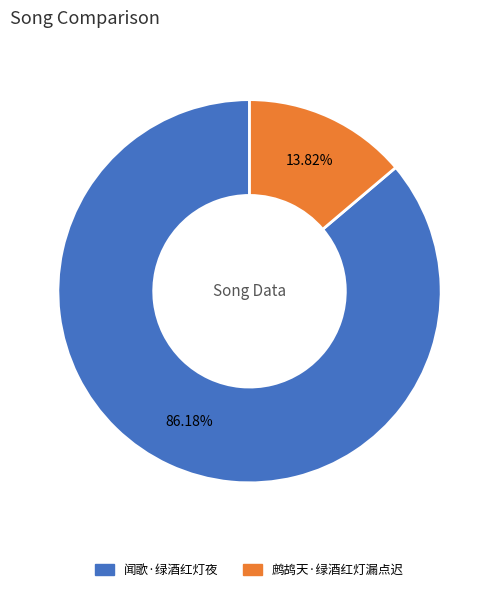

How many slices are in this pie chart?

2